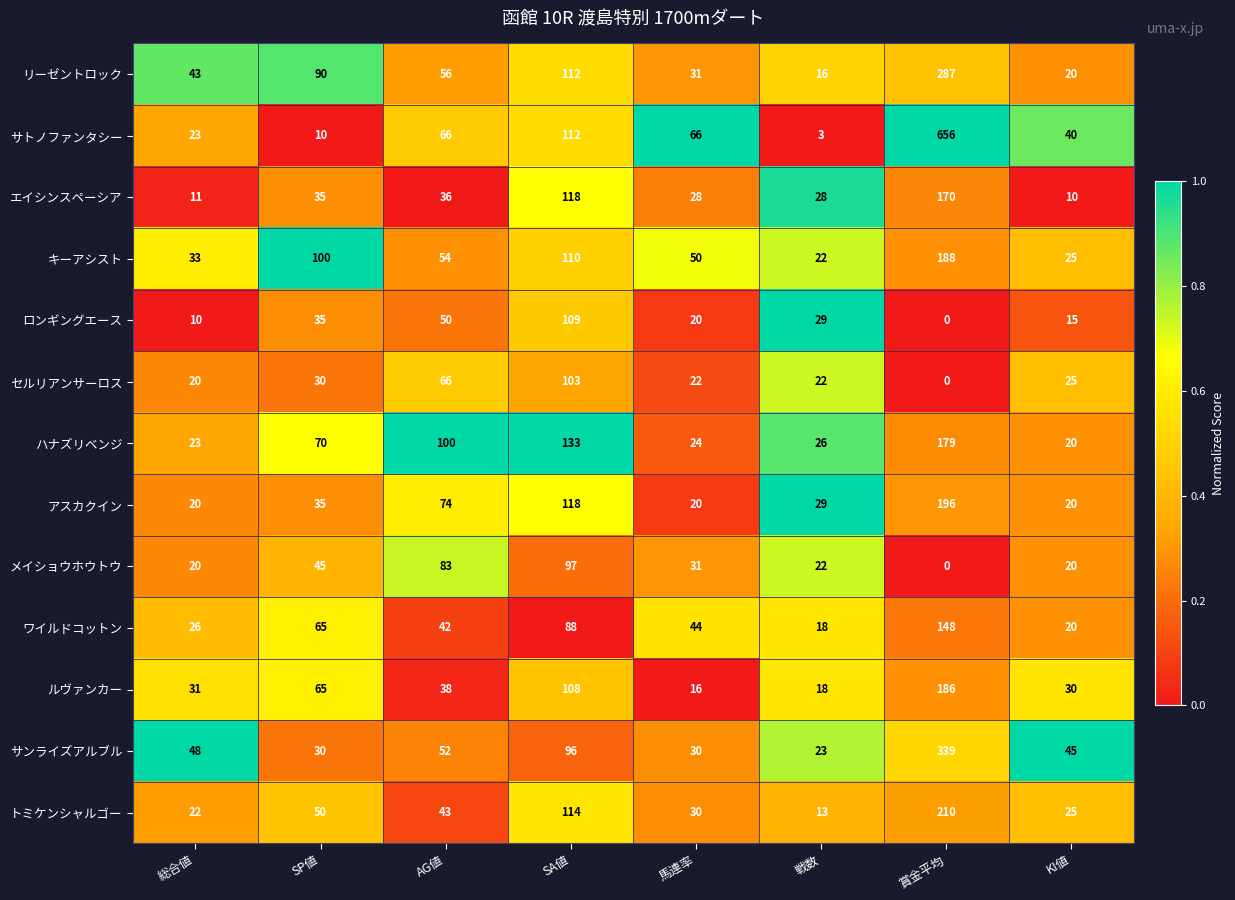

The value of エイシンスペーシア at 賞金平均 is 295. True or false?

False